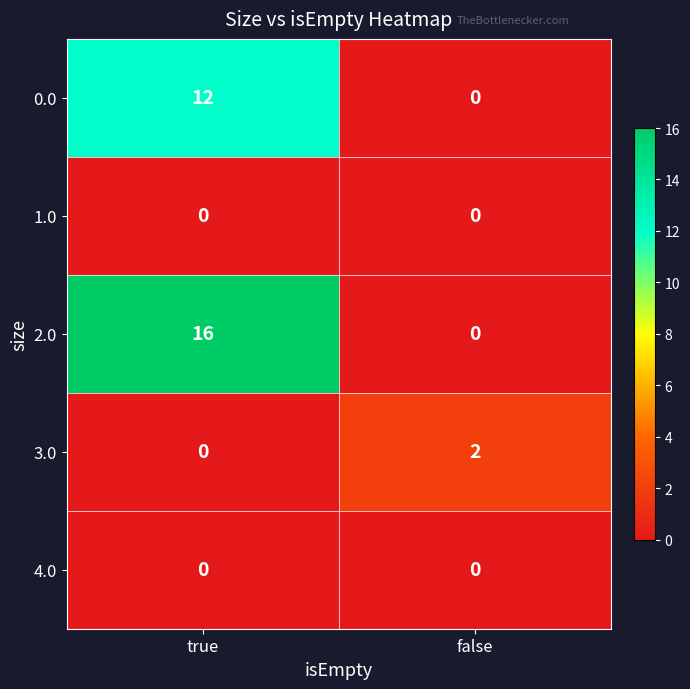

Which series has the largest total across all categories?

2.0